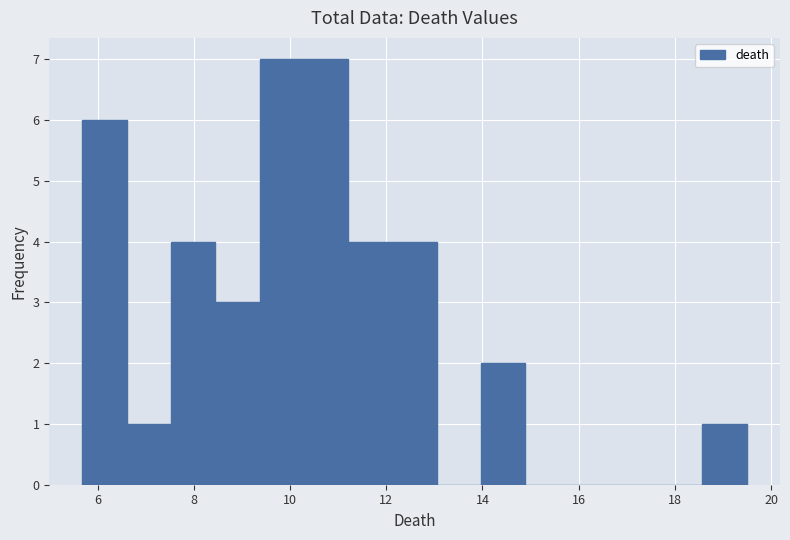

Reading left to right, list every bar in this chart as the range it spans on the x-axis followed by its height. Neither the bar edges nor the heights are printed on the chart, so give them approximately, as read against the axes.

5.6 to 6.6: 6
6.6 to 7.6: 1
7.6 to 8.4: 4
8.4 to 9.4: 3
9.4 to 10.2: 7
10.2 to 11.2: 7
11.2 to 12.2: 4
12.2 to 13.0: 4
13.0 to 14.0: 0
14.0 to 14.8: 2
14.8 to 15.8: 0
15.8 to 16.8: 0
16.8 to 17.6: 0
17.6 to 18.6: 0
18.6 to 19.4: 1